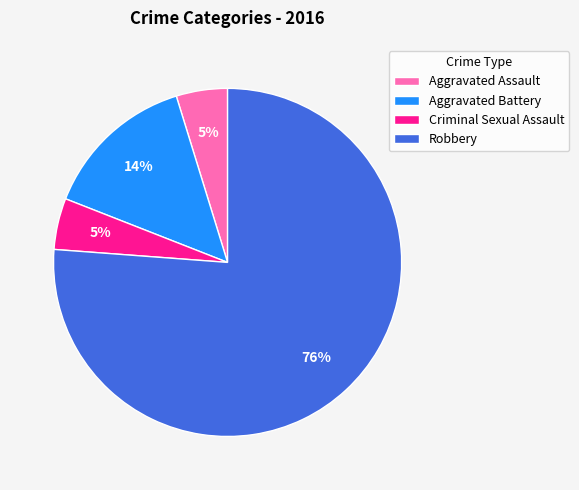

To the nearest percent, what percentage of the pie is Aggravated Assault?

5%